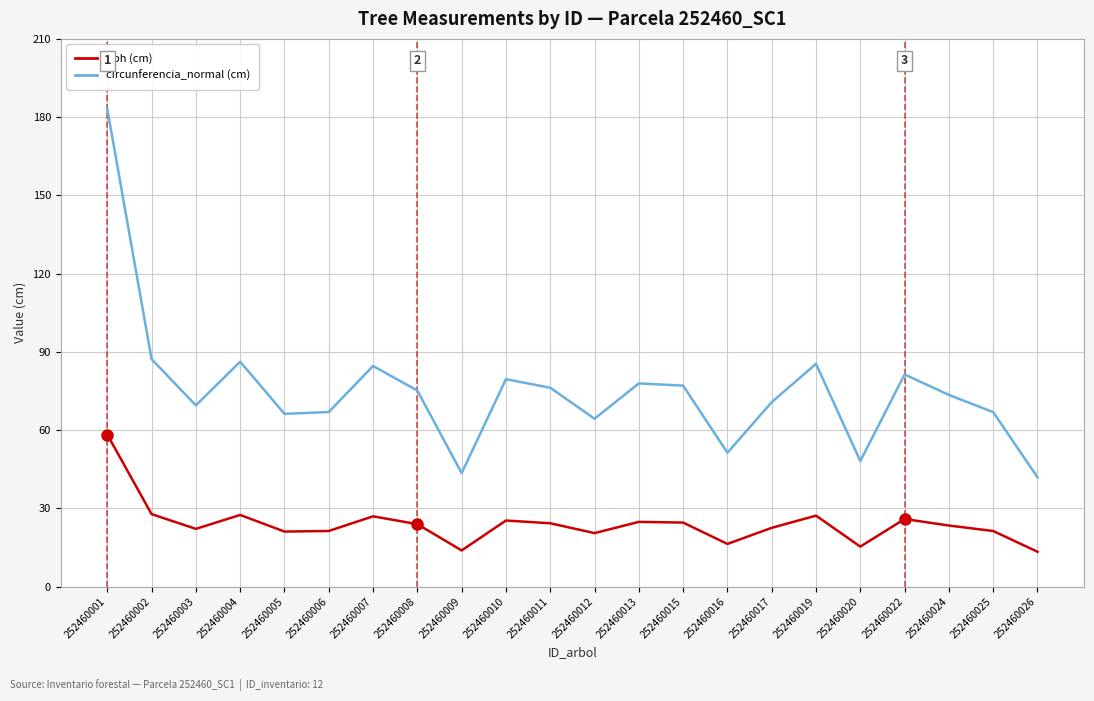

What is the total value across all series at 252460010?

104.8